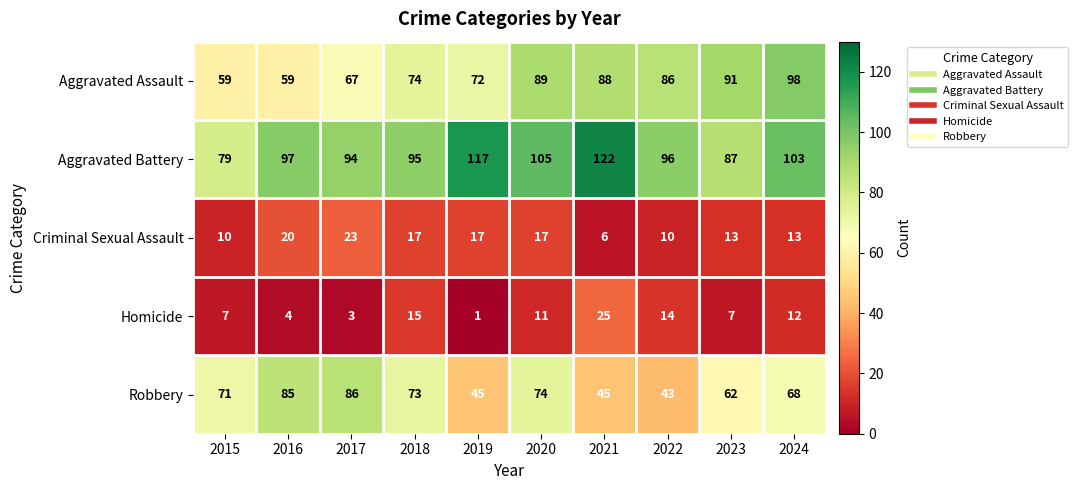

At which label is Aggravated Battery closest to 100?

2016